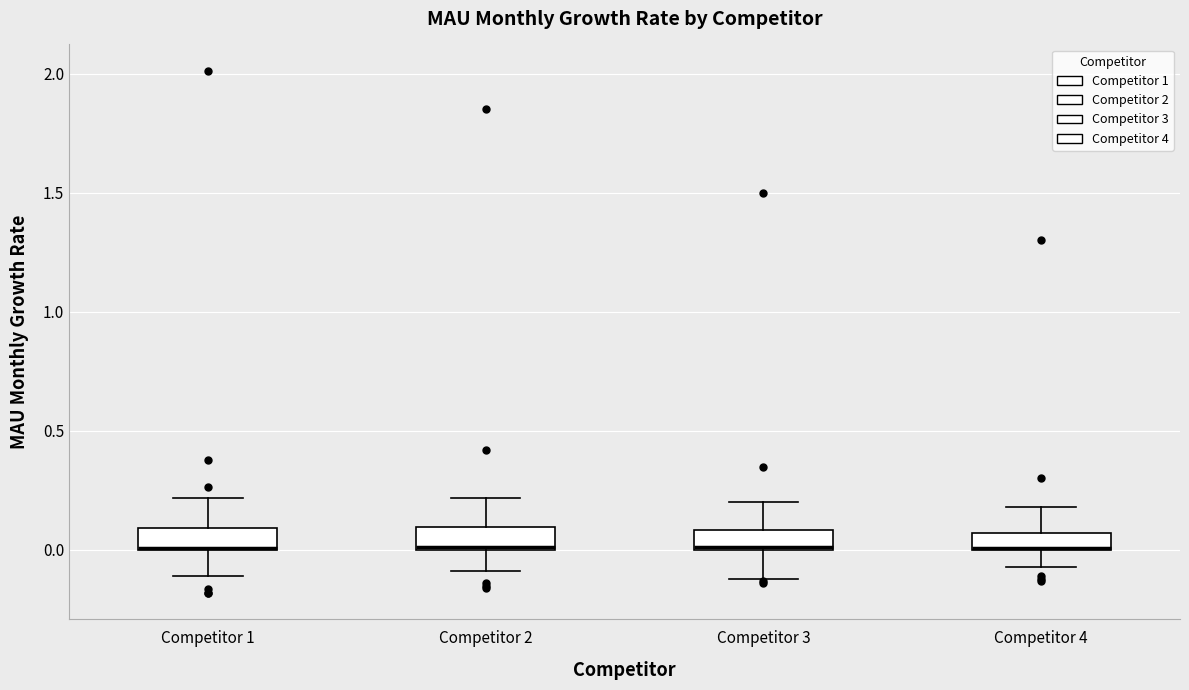

Where is the upper edge of the box for Competitor 4 on the y-axis? The values are not printed on the chart, so give them approximately, as read against the axis.

0.05